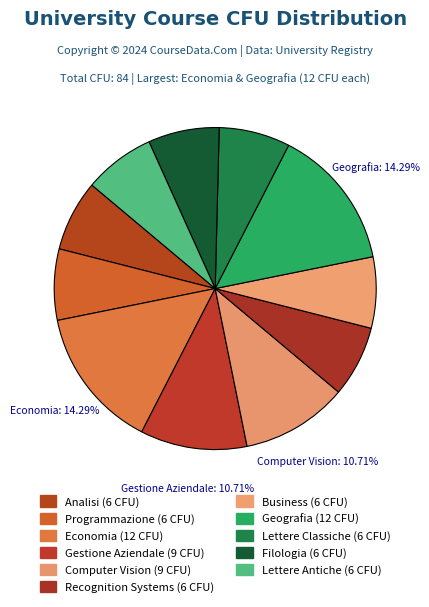

Is it true that Analisi is 1% of the pie?

False